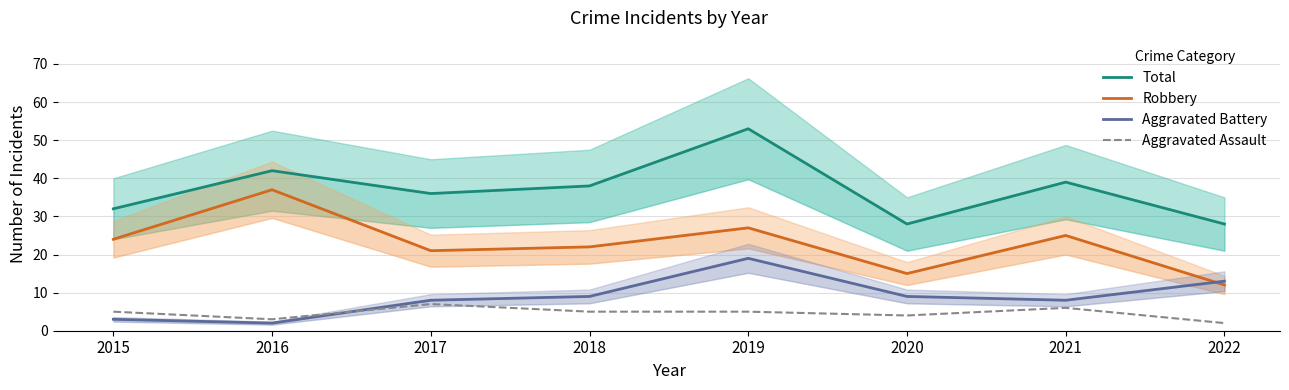

At which category does the chart reach its minimum across all series?

2016